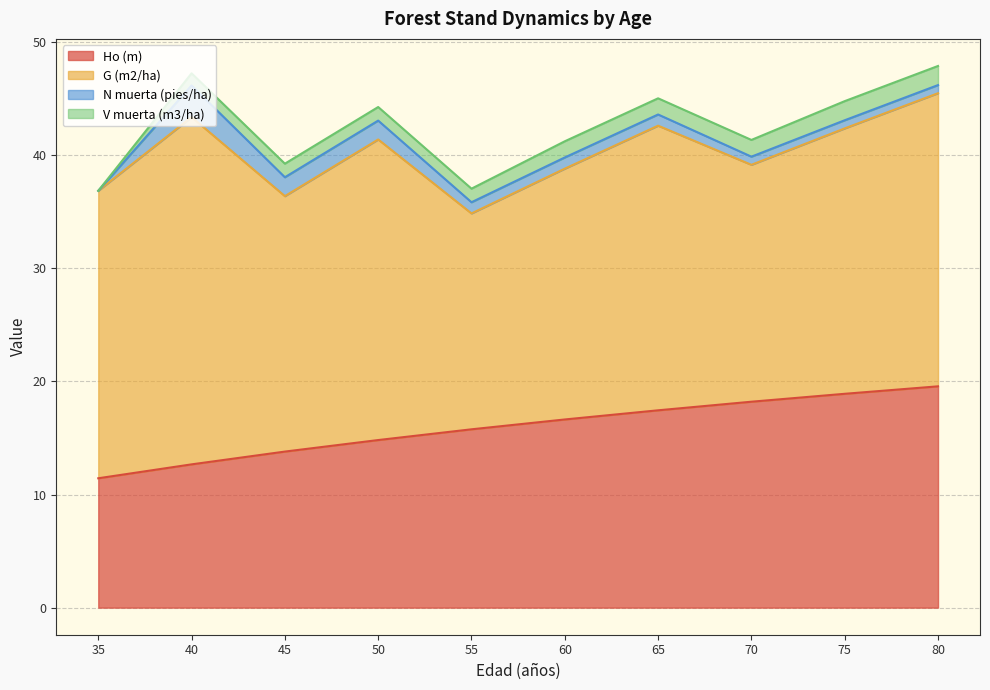

What are all the series names shown in the legend?

Ho (m), G (m2/ha), N muerta (pies/ha), V muerta (m3/ha)